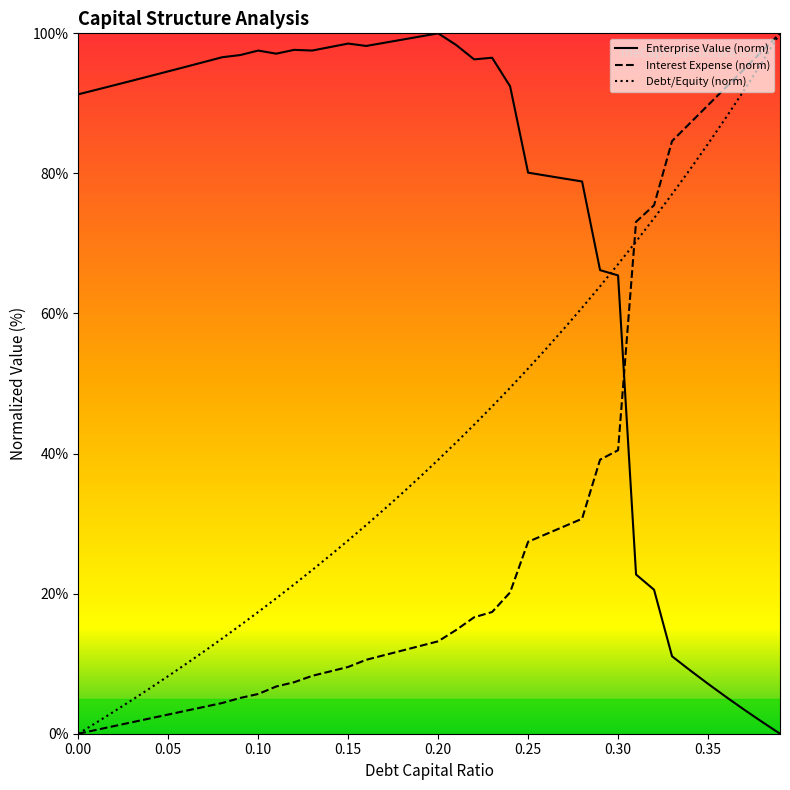

Where do debt_capital and enterprise_value first cross each other?

0.29 and 0.3